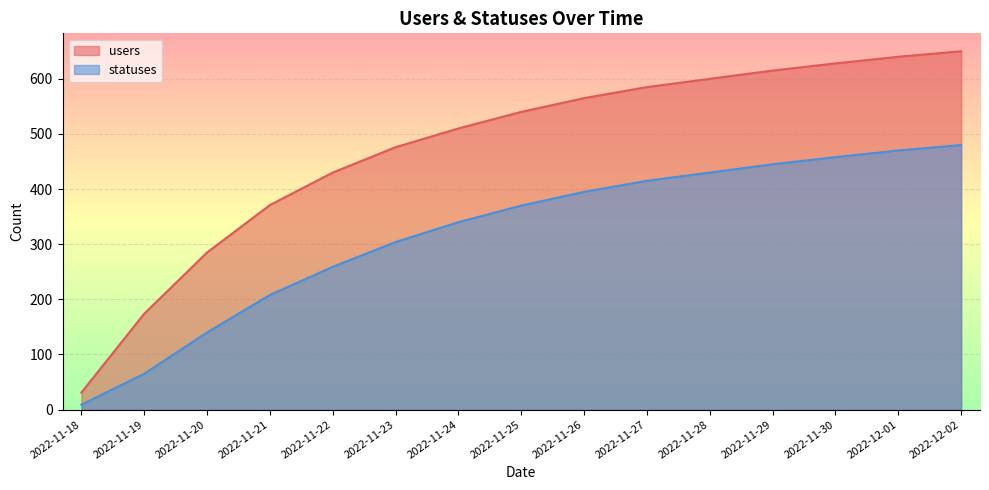

True or false: statuses has a value of 65 at 2022-11-19.

True